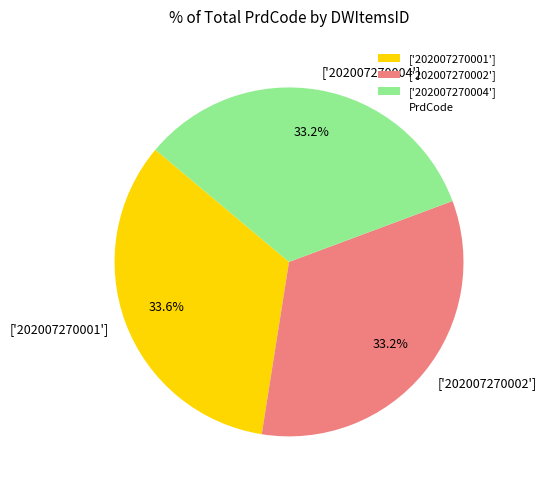

Approximately how many times larger is the value at ['202007270002'] compared to ['202007270004']?

1.0